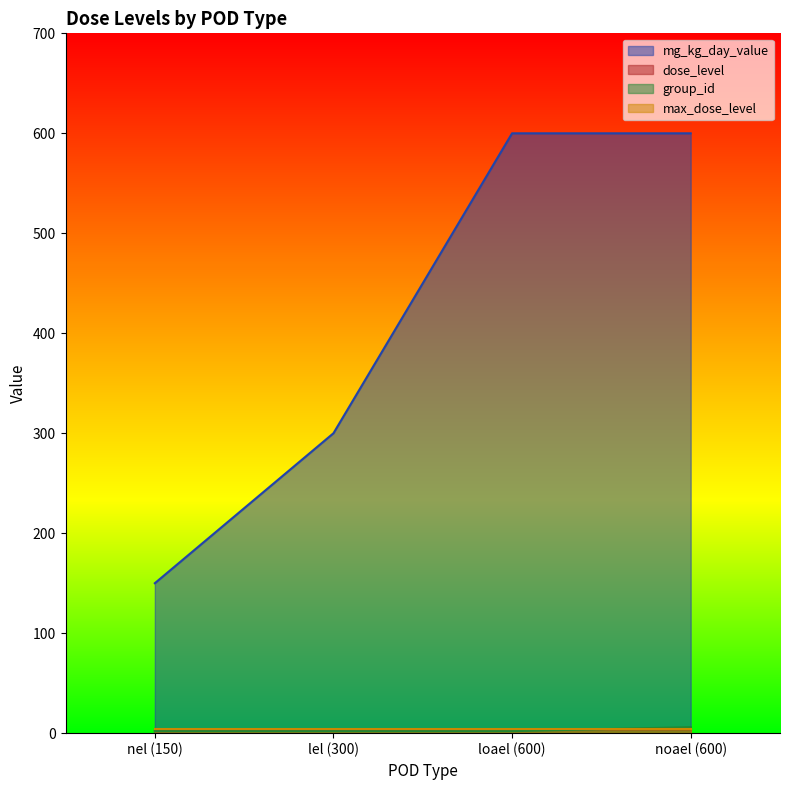

True or false: mg_kg_day_value and group_id intersect in this chart.

False